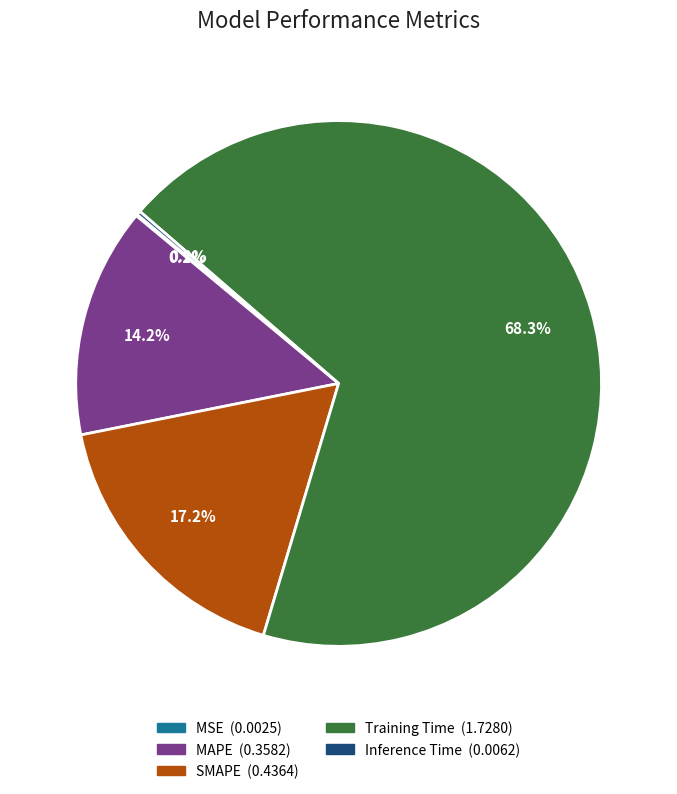

To the nearest percent, what is the average slice percentage?

20%